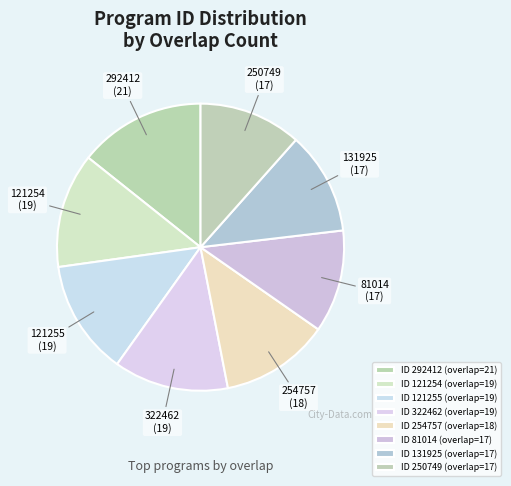

Approximately how many times larger is the value at 121255 compared to 121254?

1.0